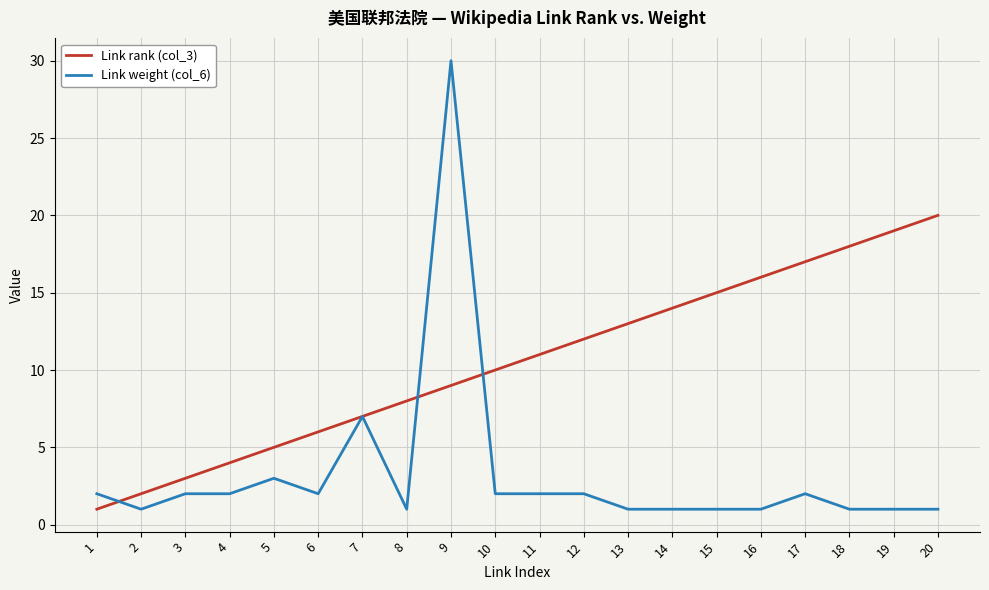

What are all the series names shown in the legend?

Link rank (col_3), Link weight (col_6)